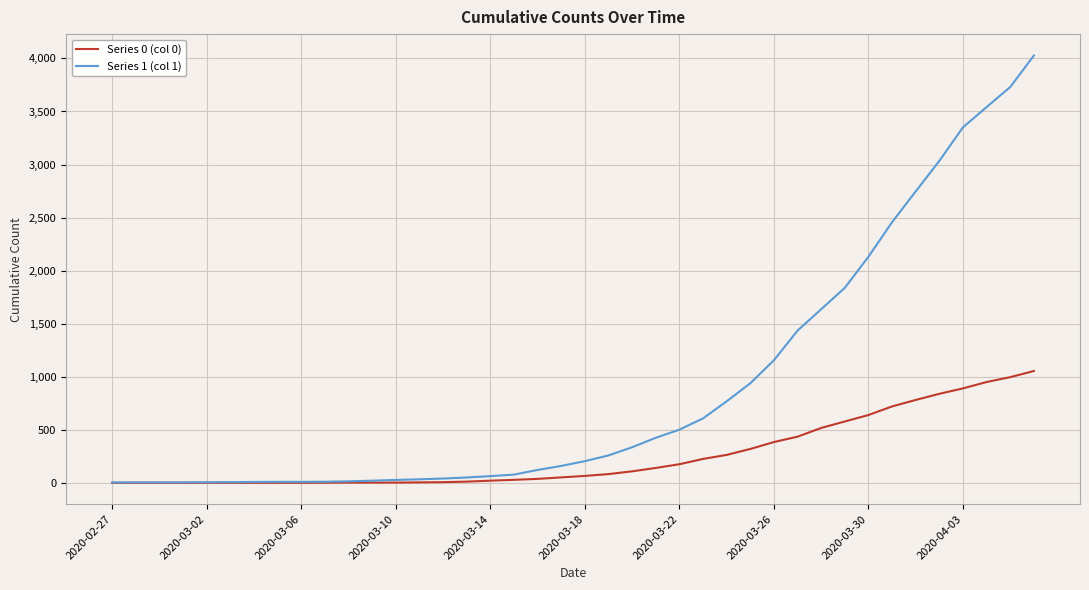

What is the sum of all Series 1 (col 1) values?

35787